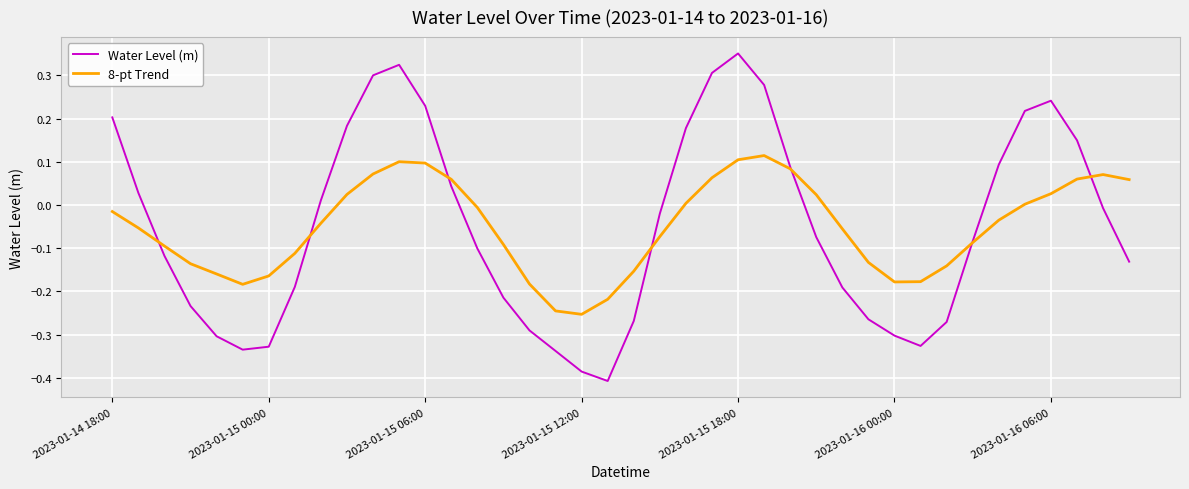

Which series has the widest spread of values?

Water Level (m)